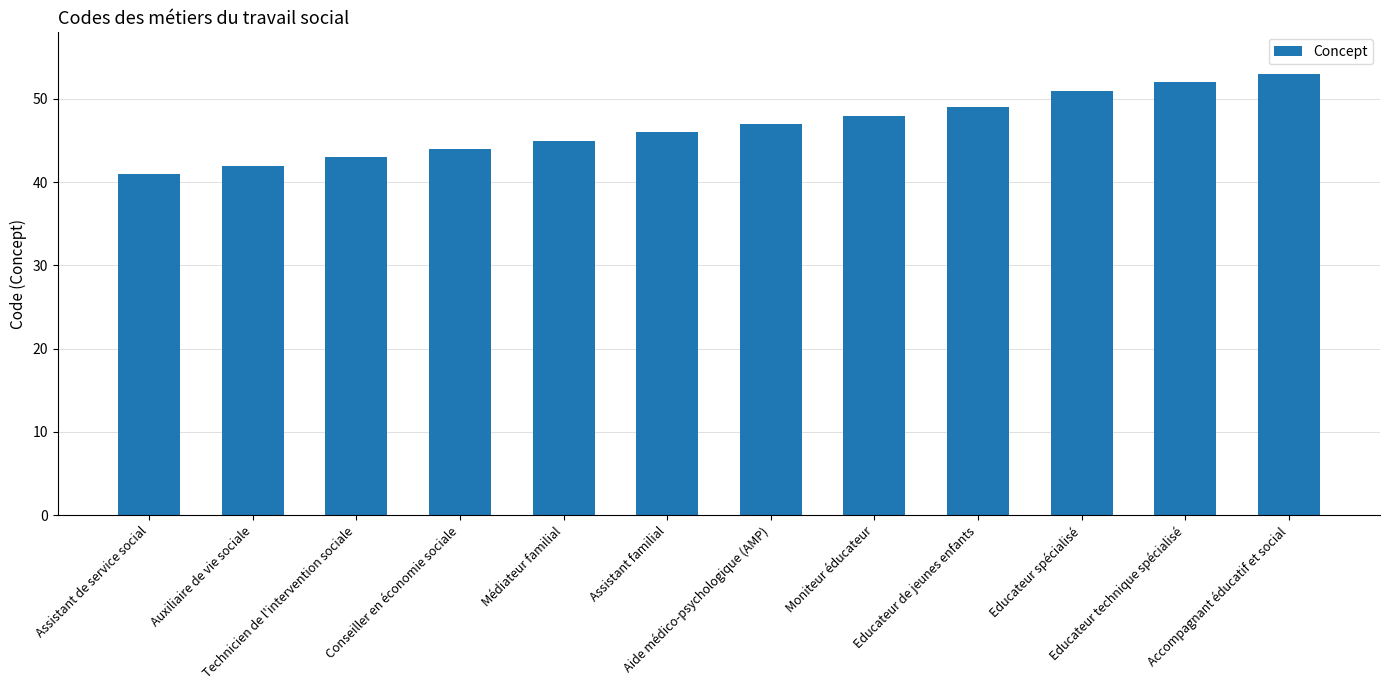

Count the number of categories in the chart.

12